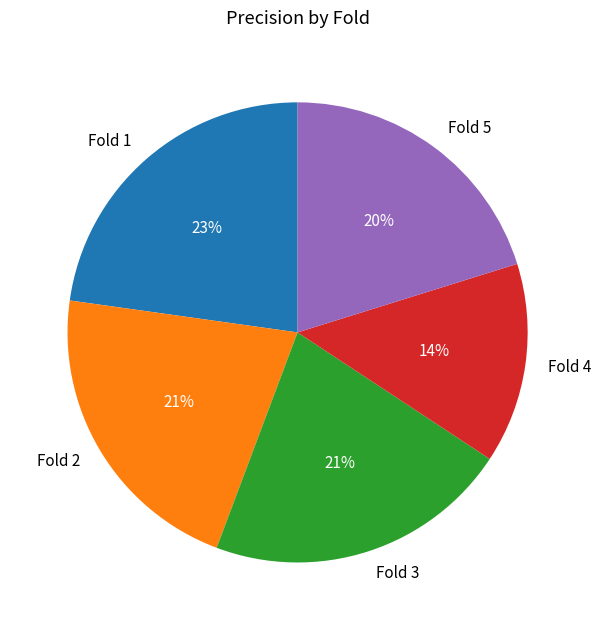

How many slices are in this pie chart?

5